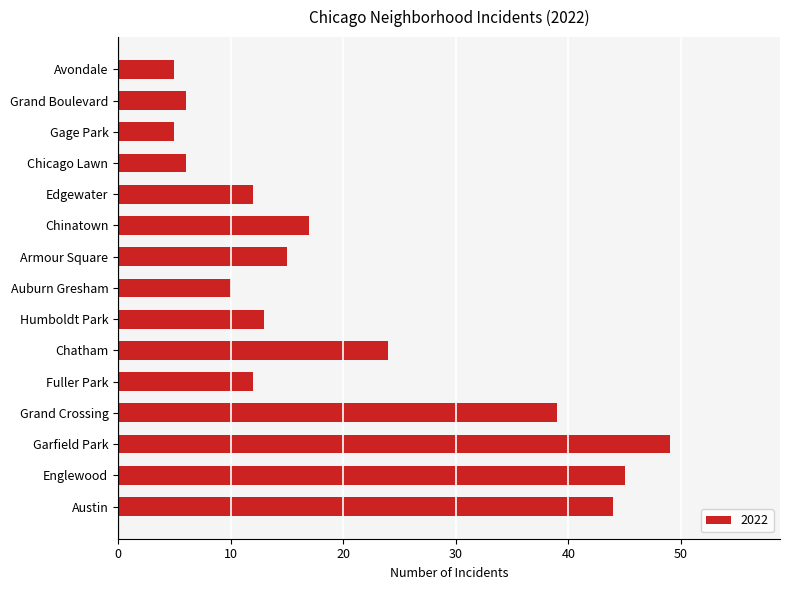

At which label is the value closest to 27?

Chatham